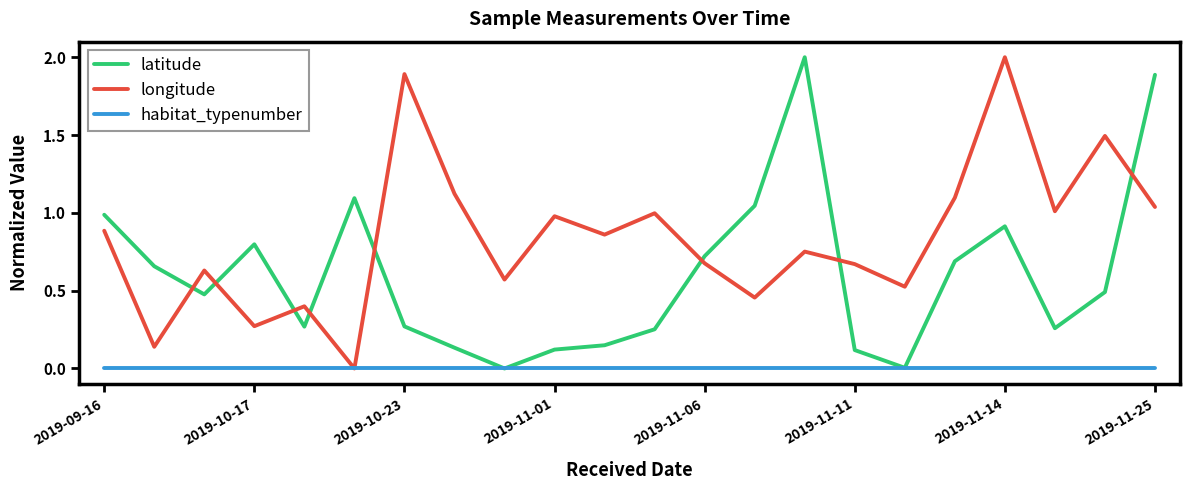

Which series ends up on top after the final intersection of longitude and latitude?

latitude